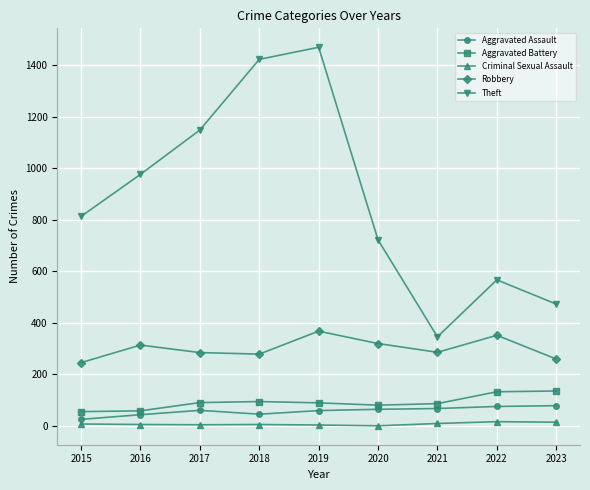

How many lines are shown in the chart?

5